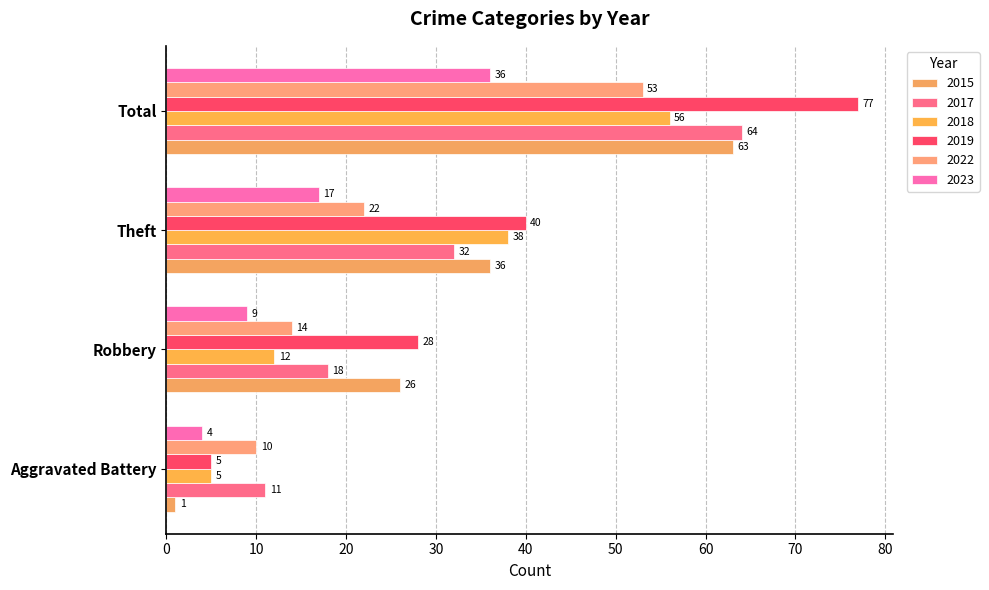

True or false: 2017 has a value of 18 at Aggravated Battery.

False